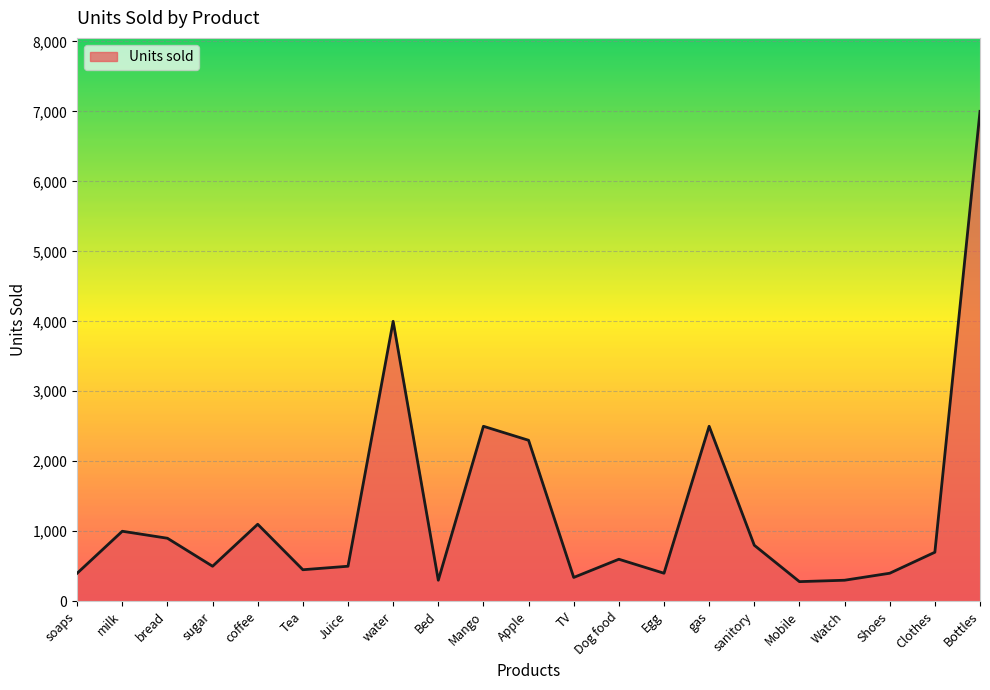

What is the change in value from Dog food to Egg?

-200